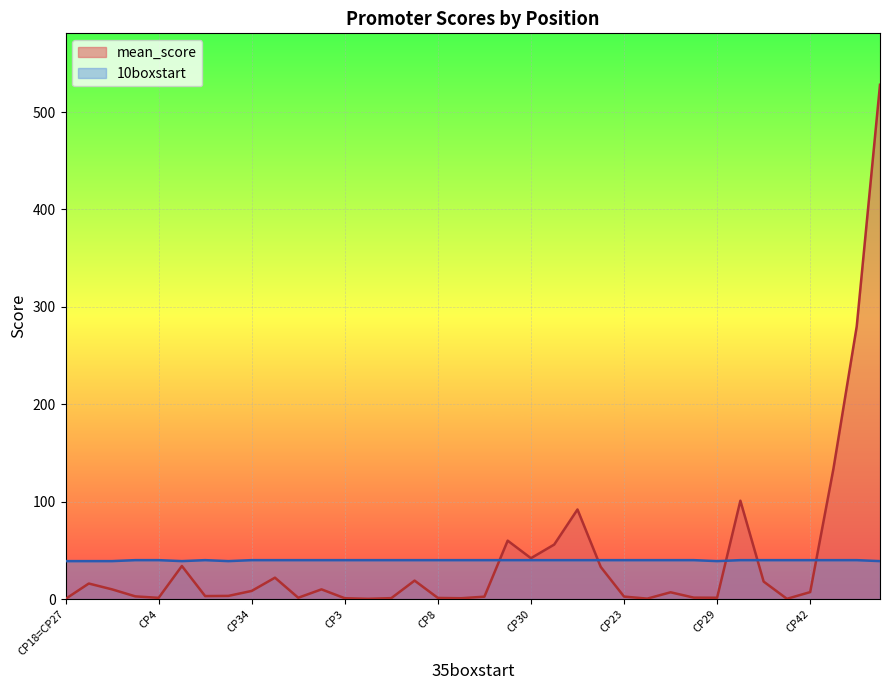

Which label corresponds to the smallest value in the chart?

CP18=CP27